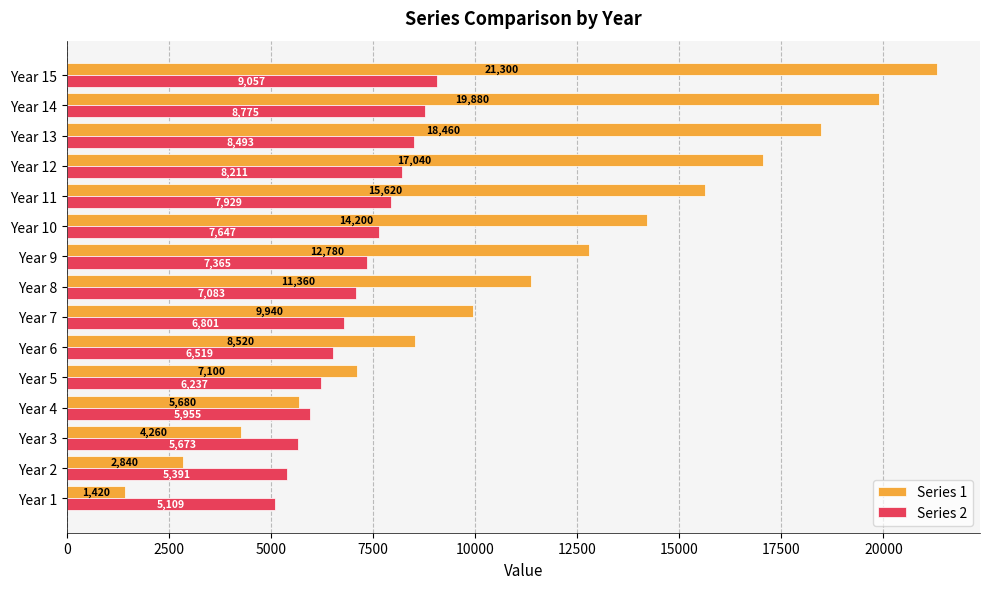

Which series changed the most between Year 1 and Year 5?

Series 1